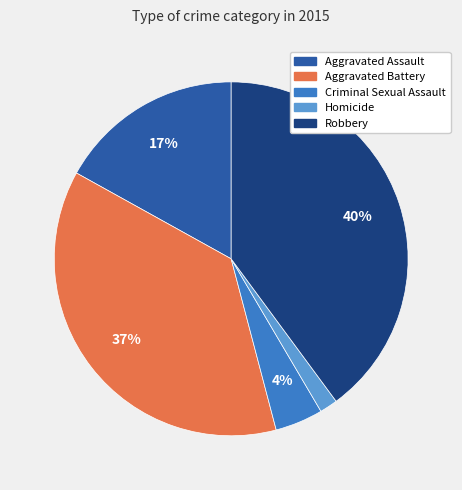

True or false: Criminal Sexual Assault accounts for 12% of the total.

False